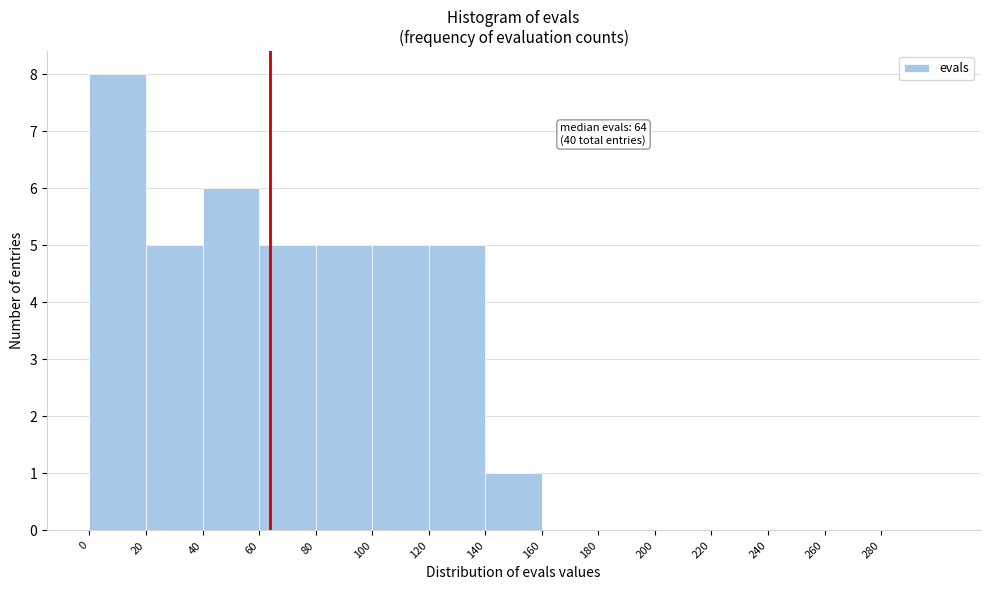

Which range on the x-axis has the tallest bar?

0 to 20